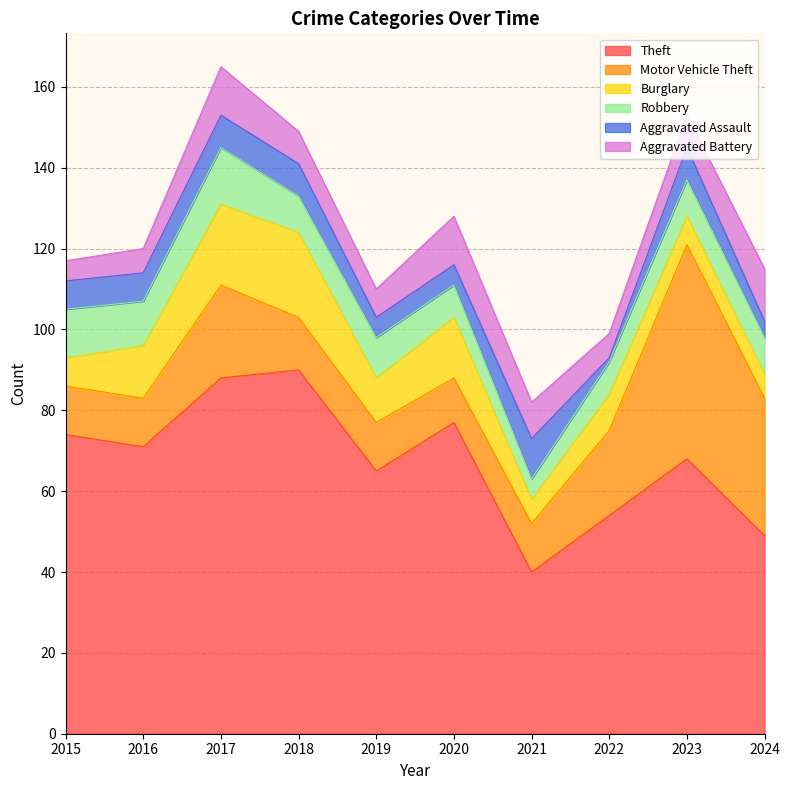

What is the highest value of the Burglary series?

21